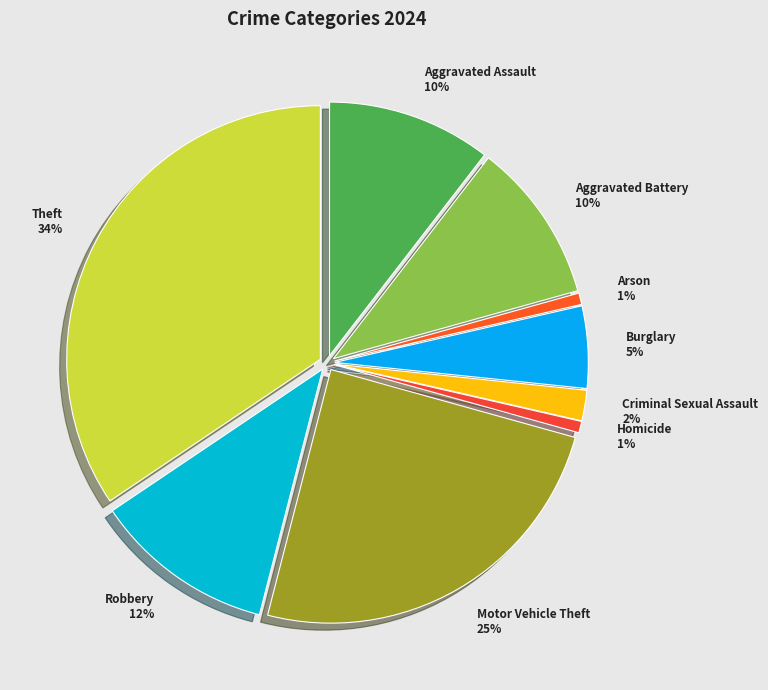

Does any single category account for the majority?

No